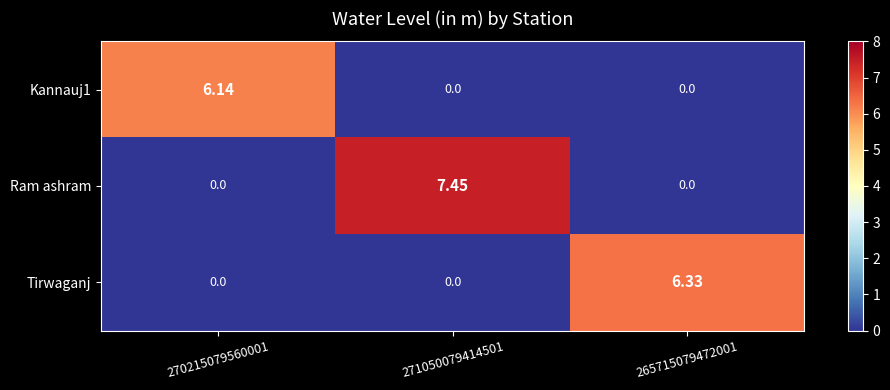

Between 270215079560001 and 271050079414501, which series saw the biggest shift?

Ram ashram